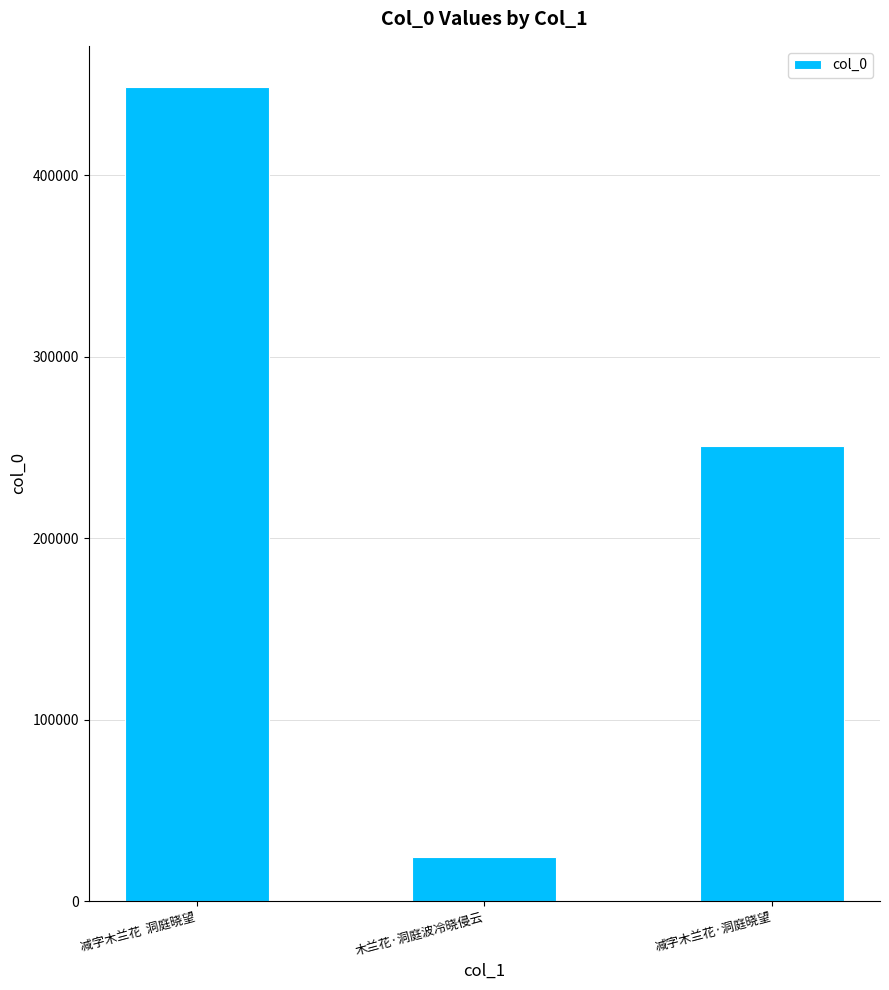

What is the label of the 2nd bar from the right?

木兰花·洞庭波冷晓侵云